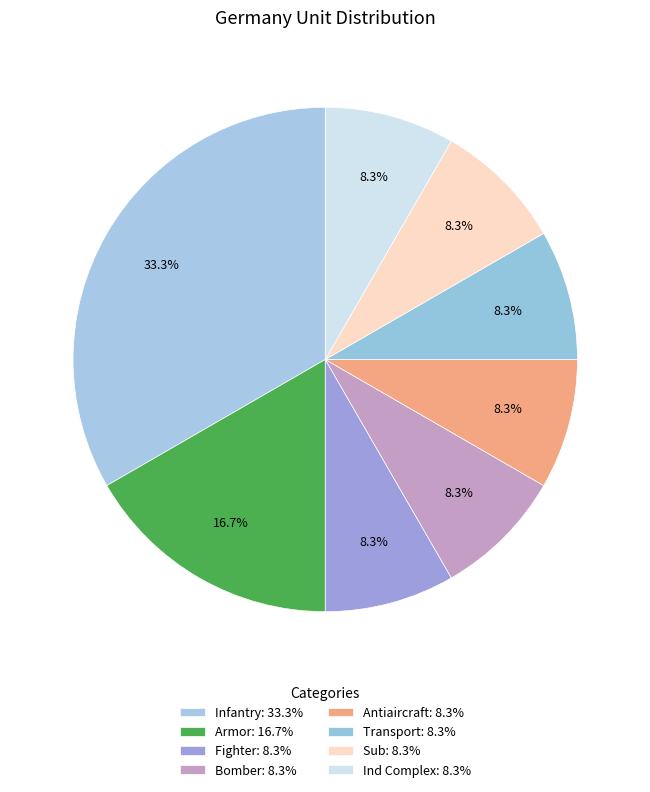

How many slices are in this pie chart?

8